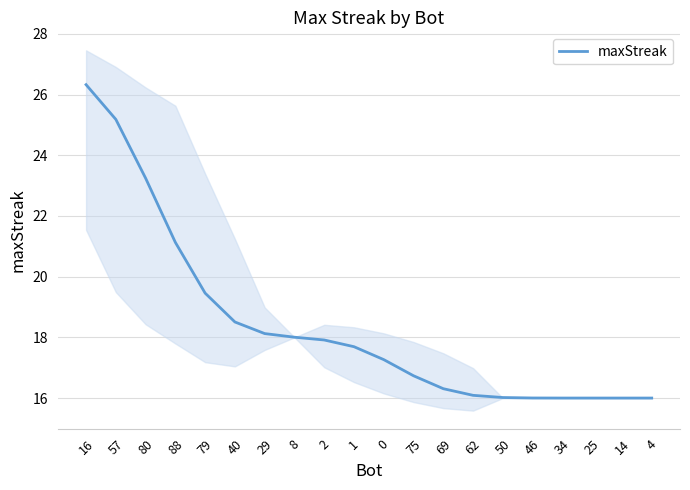

True or false: the data has more than 1 interior local peaks.

False